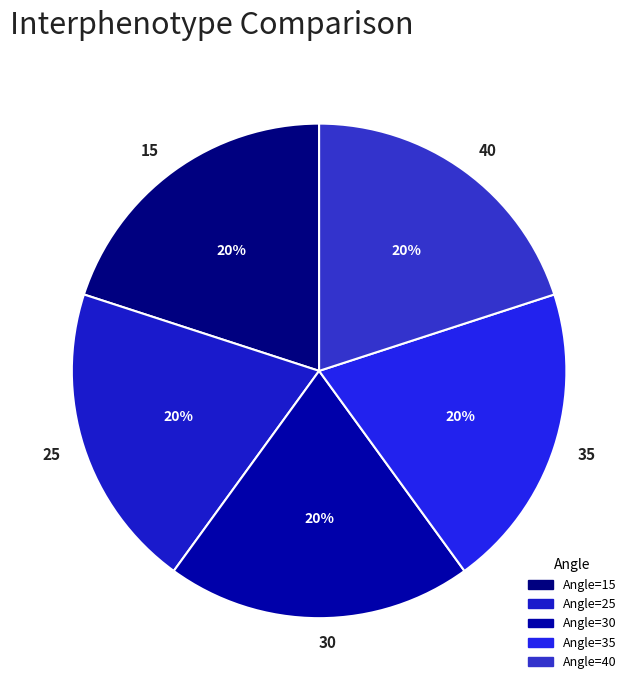

Combined, do 35 and 15 account for over 50%?

No